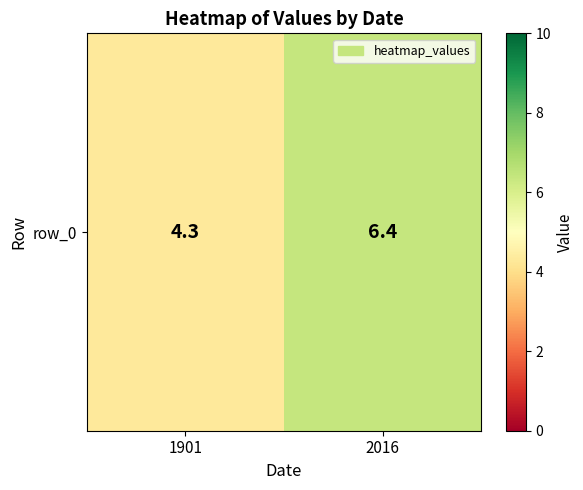

The chart shows a value of 6.4 at 2016. True or false?

True